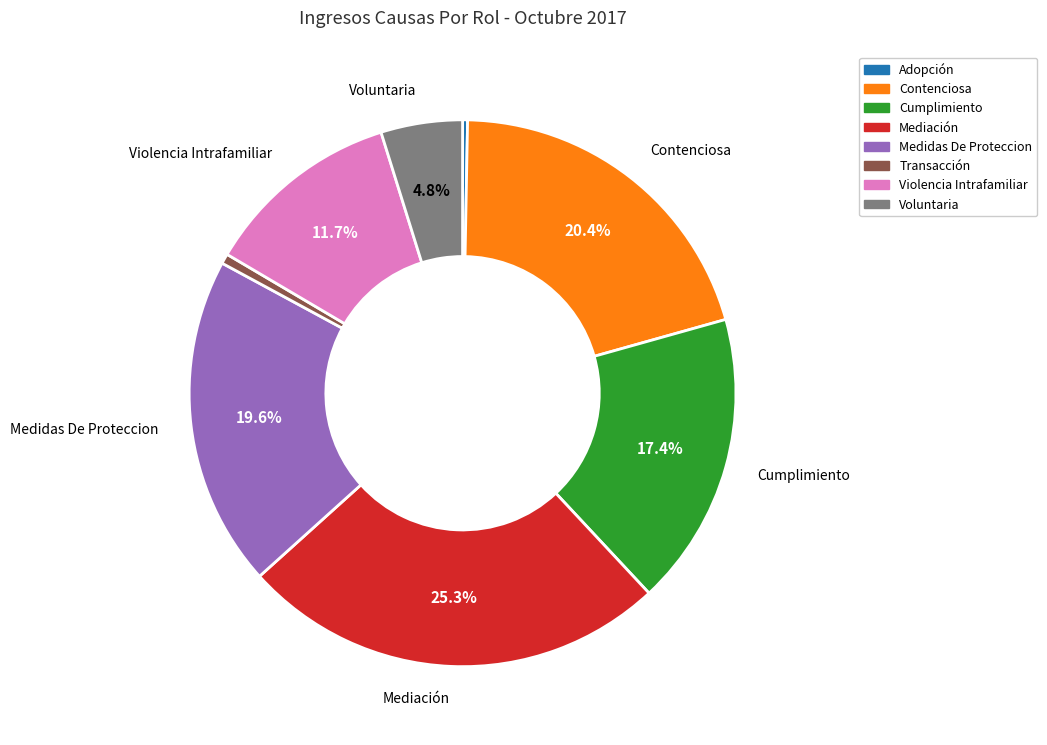

Between Medidas De Proteccion and Voluntaria, which is larger?

Medidas De Proteccion